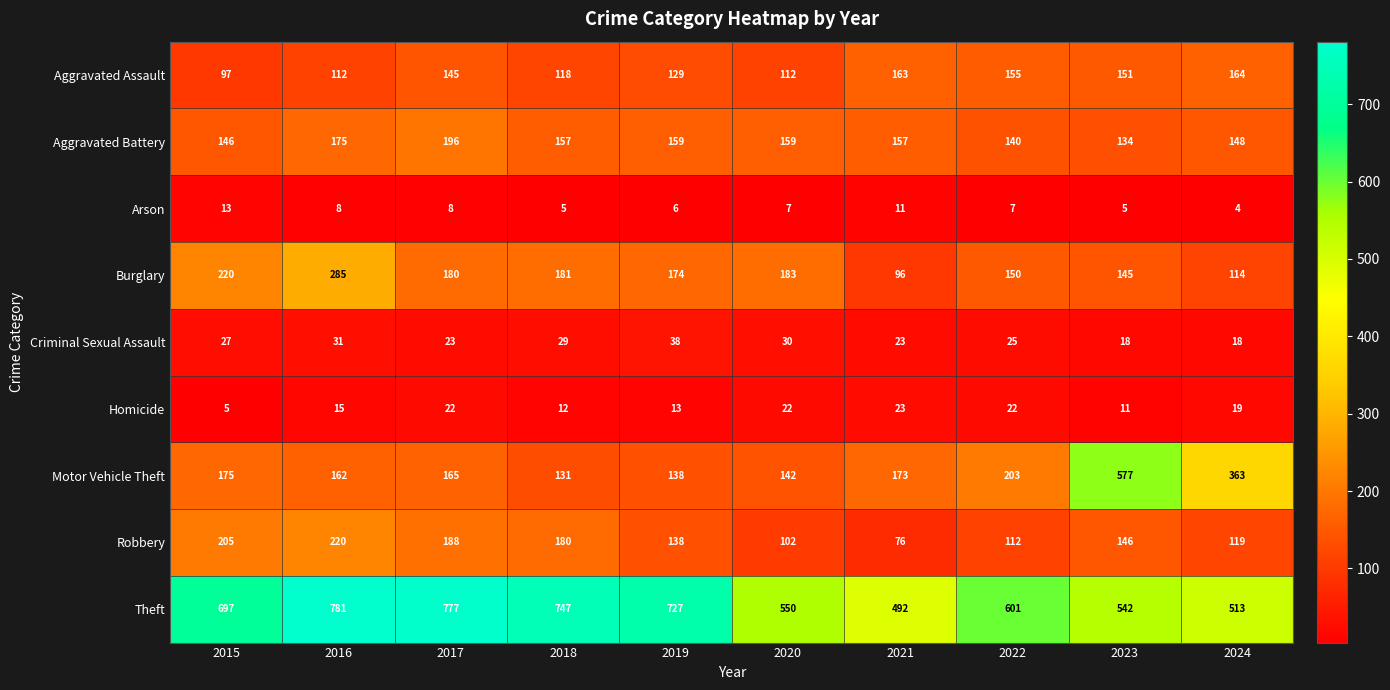

True or false: Aggravated Assault has a value of 129 at 2019.

True